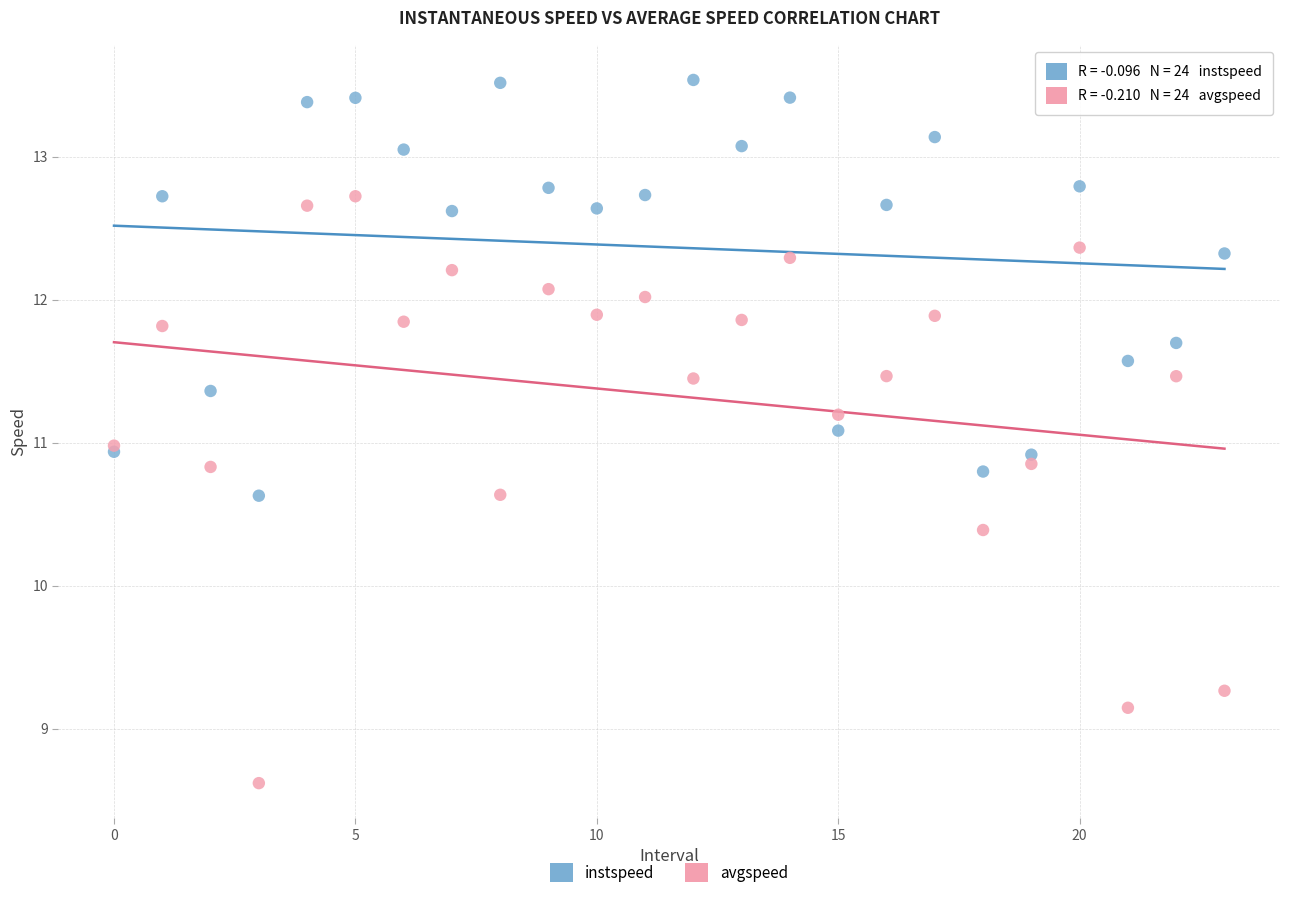

In the avgspeed series, what Y value is closest to 10?

10.4